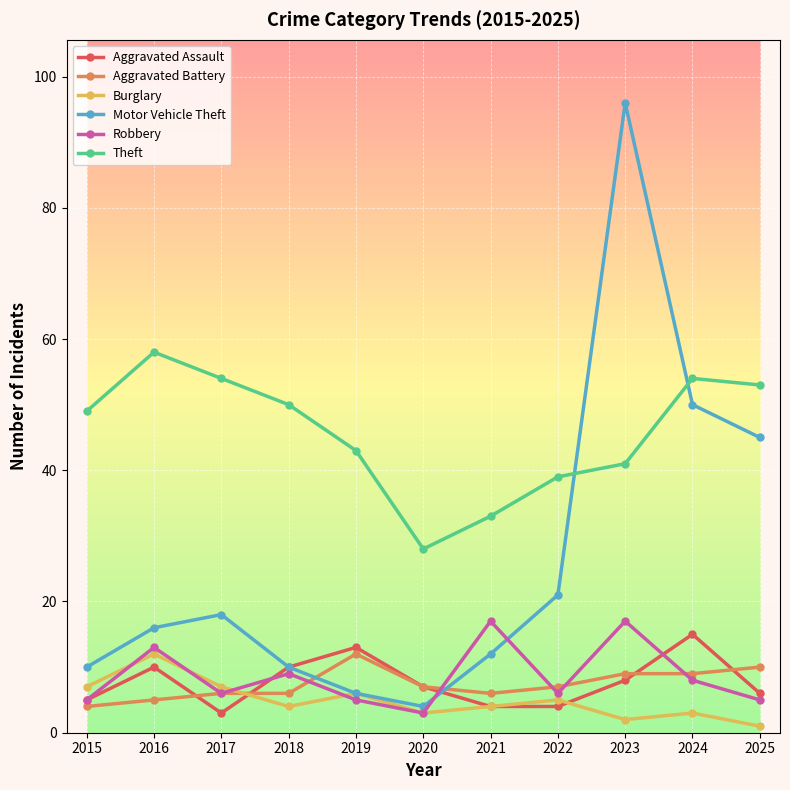

Reading left to right, extract all data points from this chart.

Aggravated Assault: 5	10	3	10	13	7	4	4	8	15	6
Aggravated Battery: 4	5	6	6	12	7	6	7	9	9	10
Burglary: 7	12	7	4	6	3	4	5	2	3	1
Motor Vehicle Theft: 10	16	18	10	6	4	12	21	96	50	45
Robbery: 5	13	6	9	5	3	17	6	17	8	5
Theft: 49	58	54	50	43	28	33	39	41	54	53